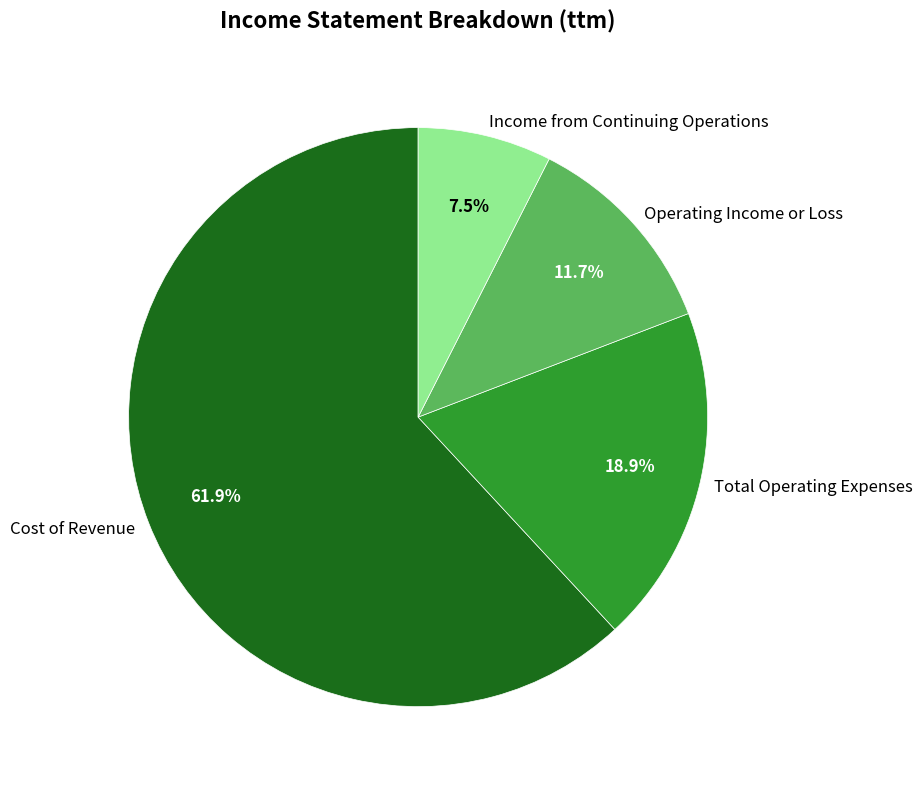

True or false: Total Operating Expenses accounts for 10% of the total.

False